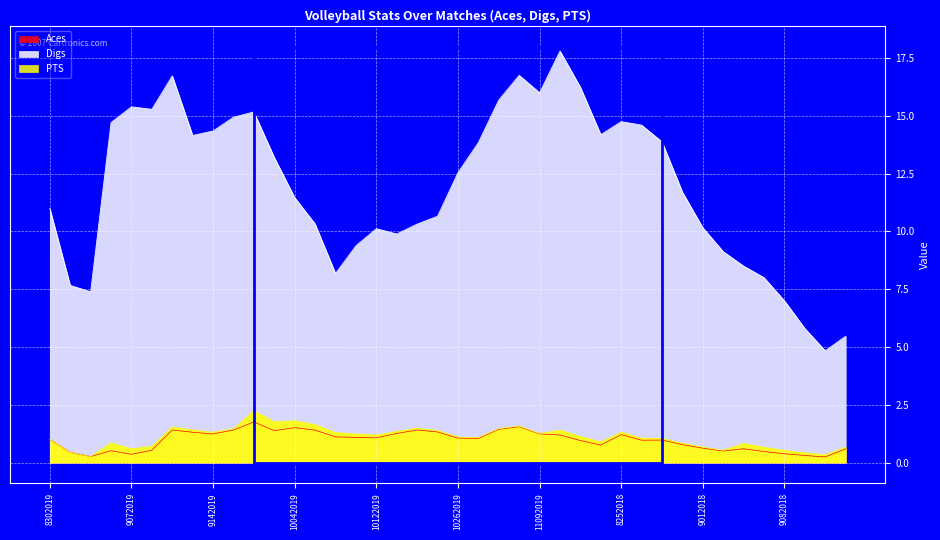

Reading left to right, extract all data points from this chart.

Aces: 1.0	0.4	0.3	0.5	0.4	0.5	1.4	1.3	1.2	1.4	1.8	1.4	1.5	1.4	1.1	1.1	1.1	1.3	1.4	1.3	1.1	1.0	1.4	1.6	1.2	1.2	1.0	0.8	1.2	1.0	1.0	0.8	0.6	0.5	0.6	0.5	0.4	0.3	0.2	0.6
Digs: 11.0	7.7	7.4	14.7	15.4	15.3	16.7	14.2	14.3	14.9	15.2	13.2	11.5	10.3	8.2	9.4	10.1	9.9	10.3	10.7	12.5	13.8	15.7	16.8	16.0	17.8	16.2	14.2	14.8	14.6	13.9	11.7	10.2	9.1	8.5	8.0	7.0	5.8	4.8	5.5
PTS: 1.0	0.4	0.3	0.9	0.6	0.7	1.5	1.4	1.3	1.5	2.2	1.8	1.8	1.6	1.3	1.2	1.2	1.4	1.5	1.4	1.1	1.1	1.5	1.6	1.3	1.4	1.1	0.9	1.3	1.1	1.0	0.8	0.7	0.5	0.8	0.7	0.5	0.4	0.3	0.7